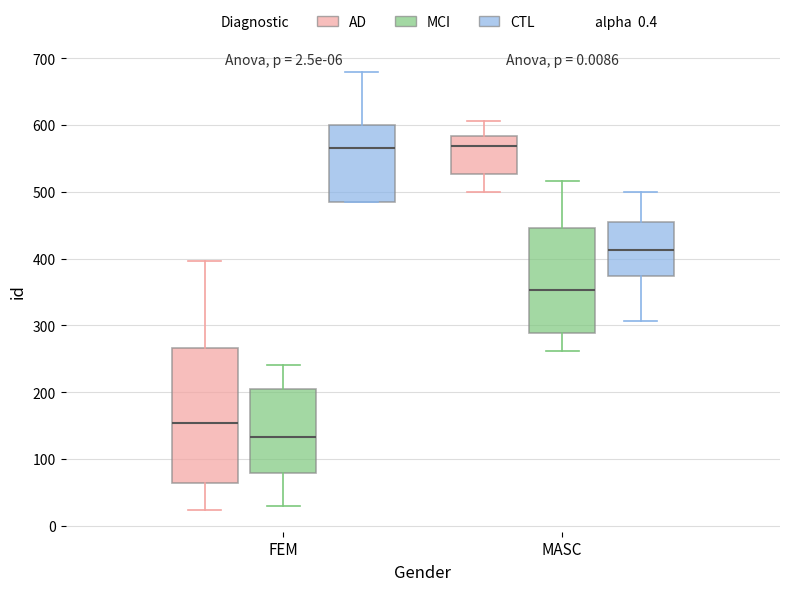

Which box is the tallest, from its lower edge to its upper edge?

FEM (AD)